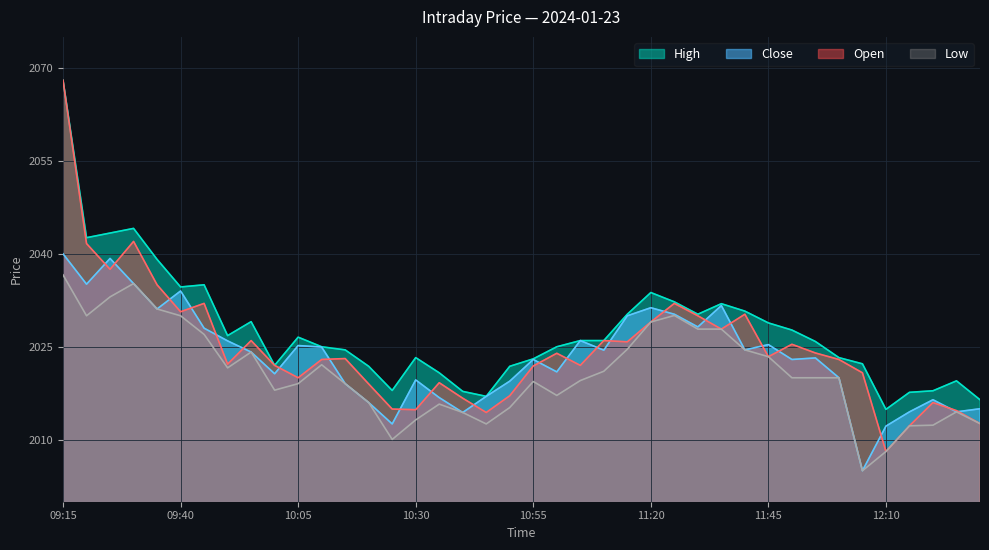

What is the sum of the Low values at 09:40 and 10:05?

4049.1